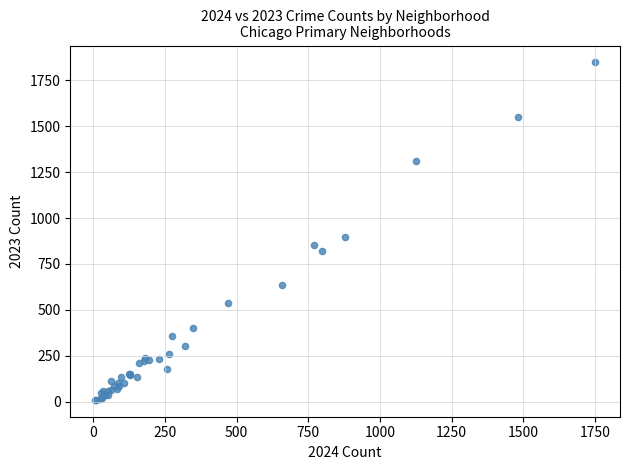

What Y value in the scatter plot is closest to 929?

898